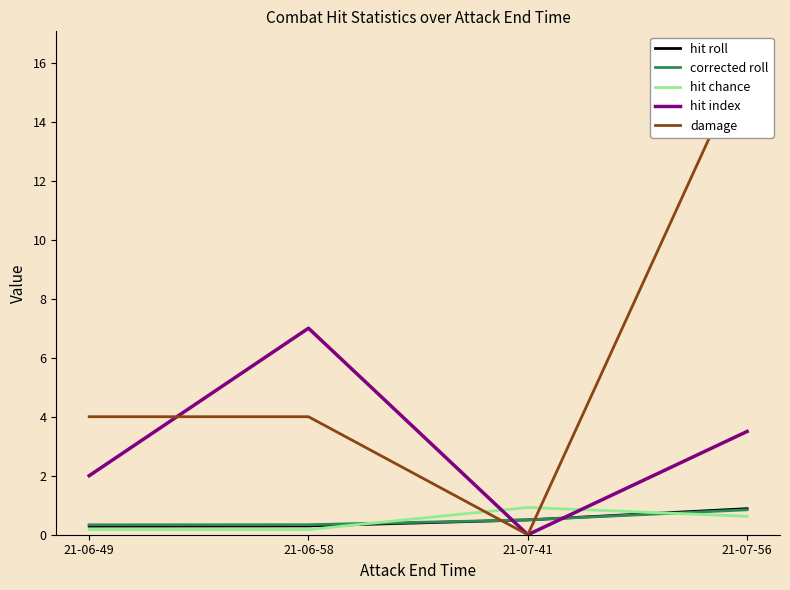

How many lines are shown in the chart?

5